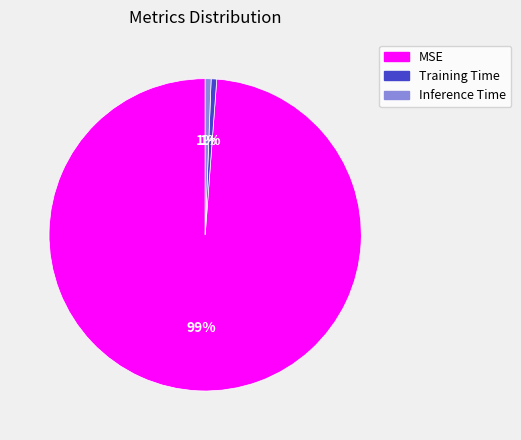

To the nearest percent, what is the average slice percentage?

33%